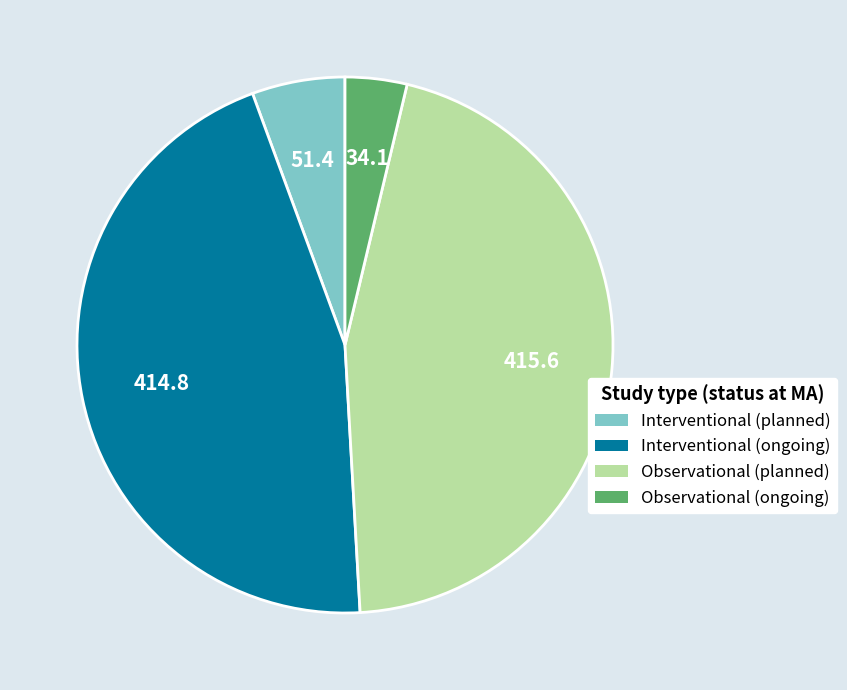

Between Observational (planned) and Observational (ongoing), which is larger?

Observational (planned)